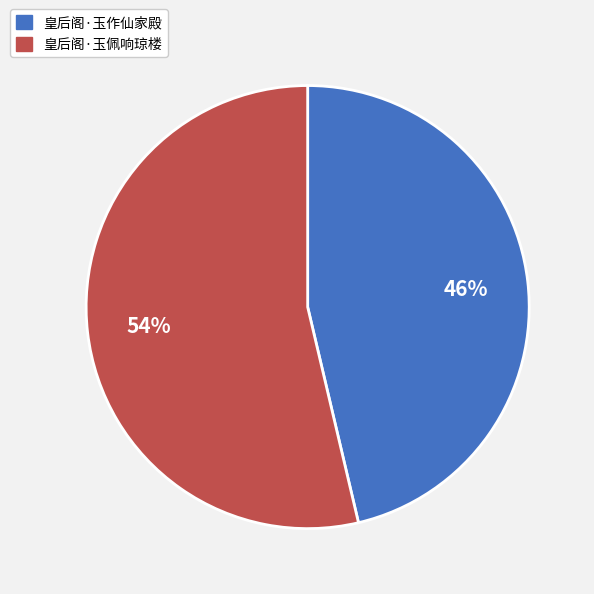

The 皇后阁·玉作仙家殿 slice represents 46% of the pie. True or false?

True